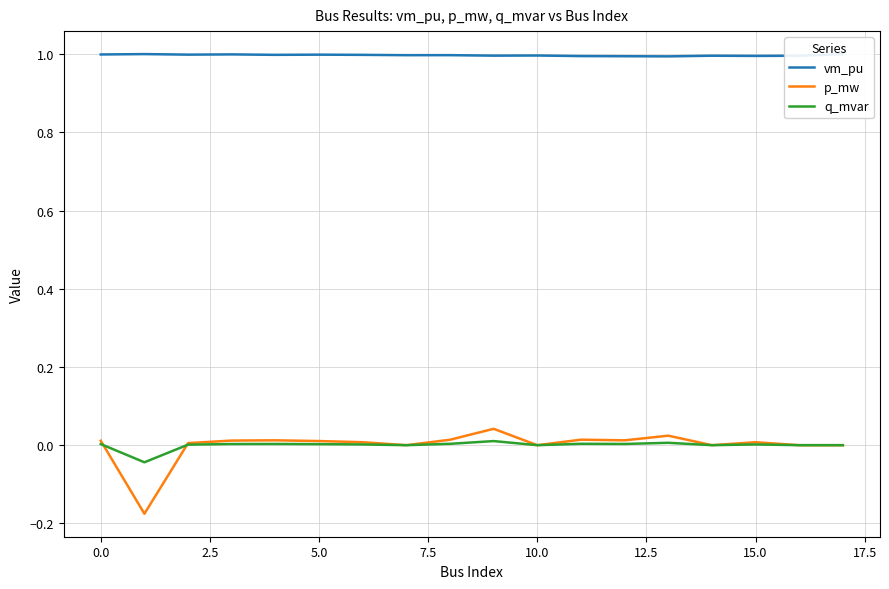

Is this an area chart (filled region under the line)?

No